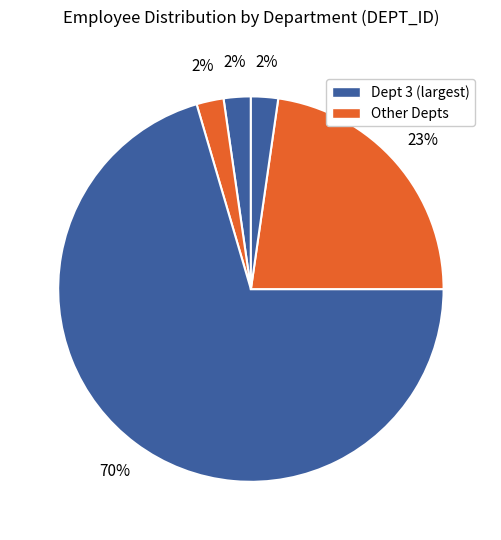

Which slice represents more than half of the pie?

3